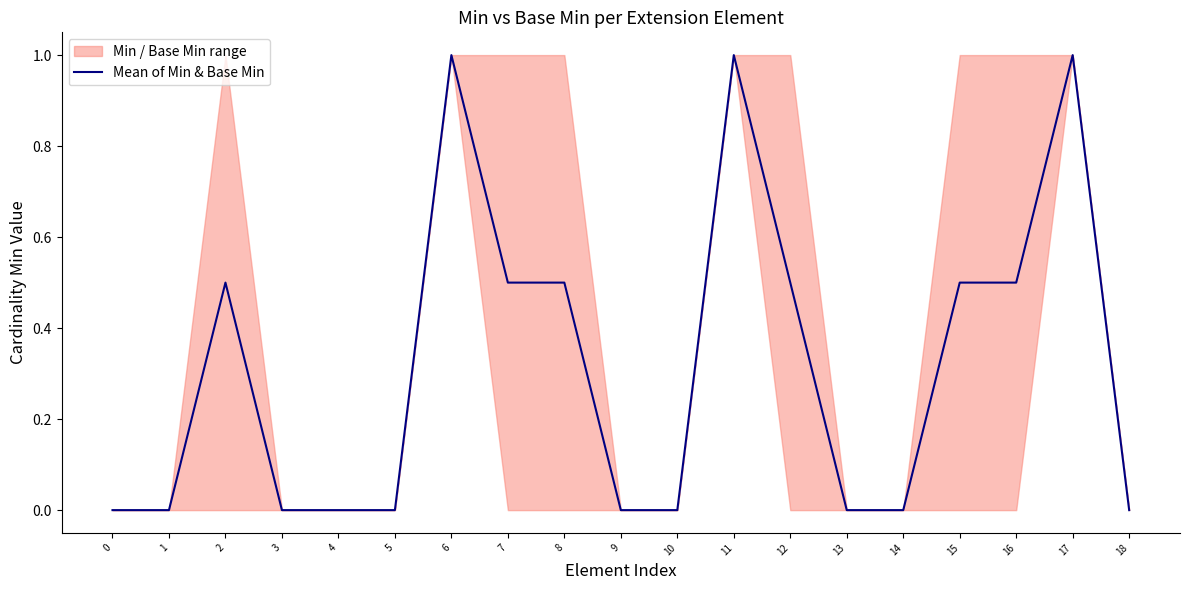

Rank the categories by value from highest to lowest.

6, 11, 17, 2, 7, 8, 12, 15, 16, 0, 1, 3, 4, 5, 9, 10, 13, 14, 18